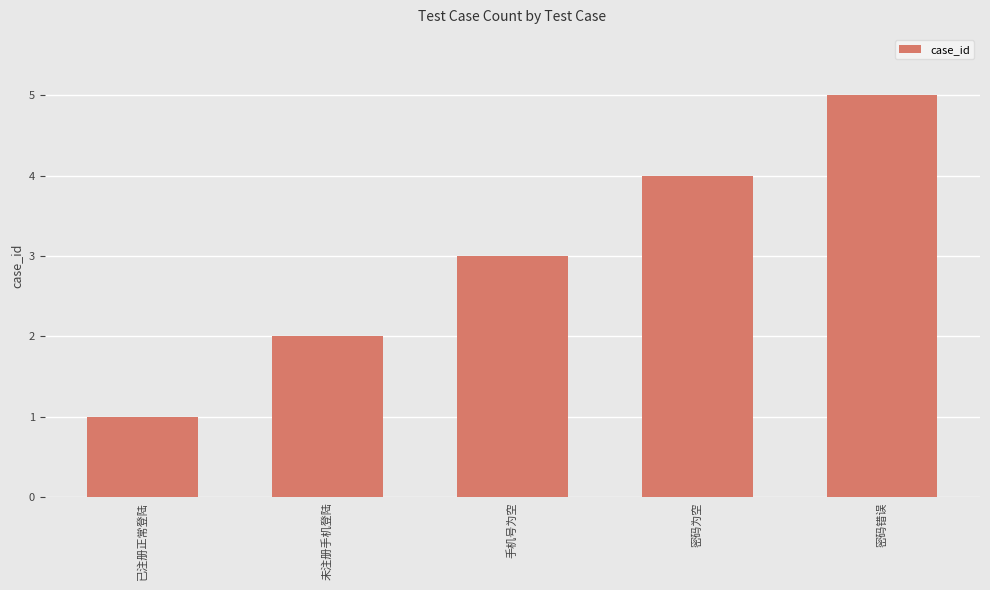

What is the label of the 2nd bar from the left?

未注册手机登陆